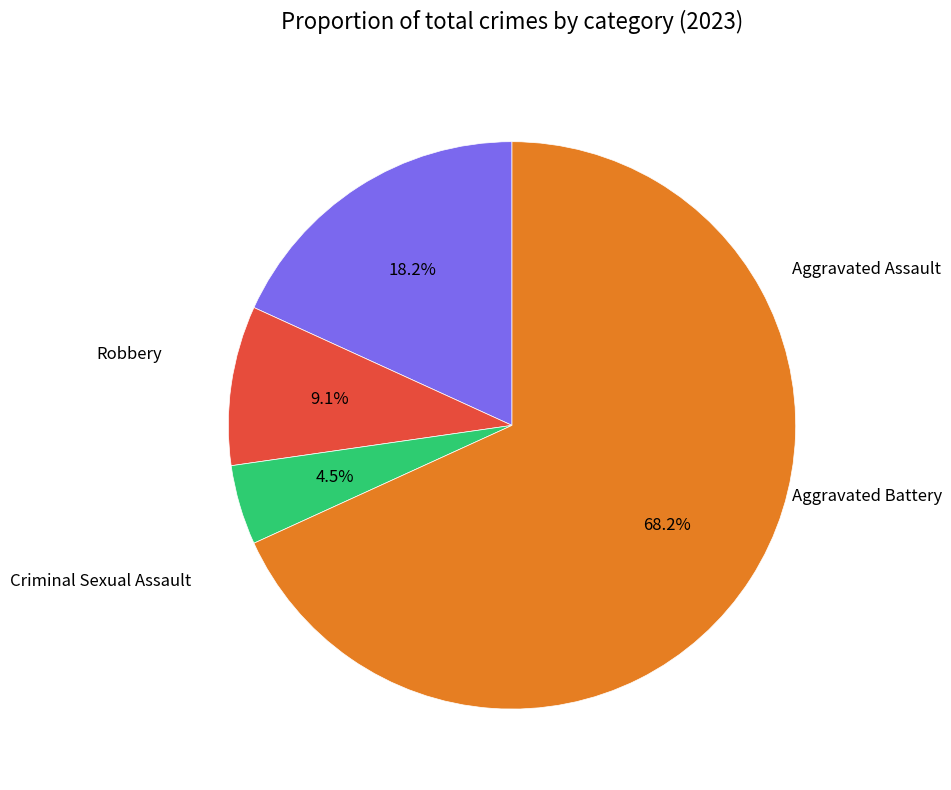

Is there any slice that represents more than half of the pie?

Yes